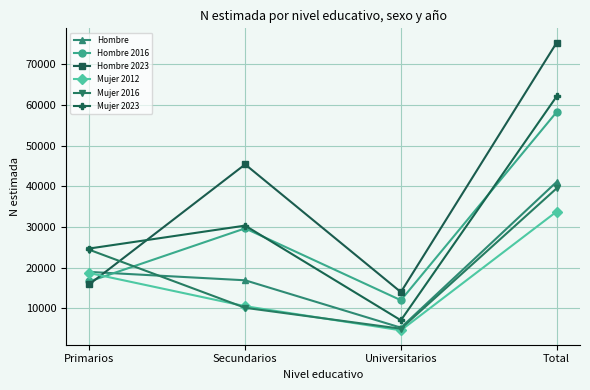

List the labels in order of Hombre 2023 value, largest first.

Total, Secundarios, Primarios, Universitarios